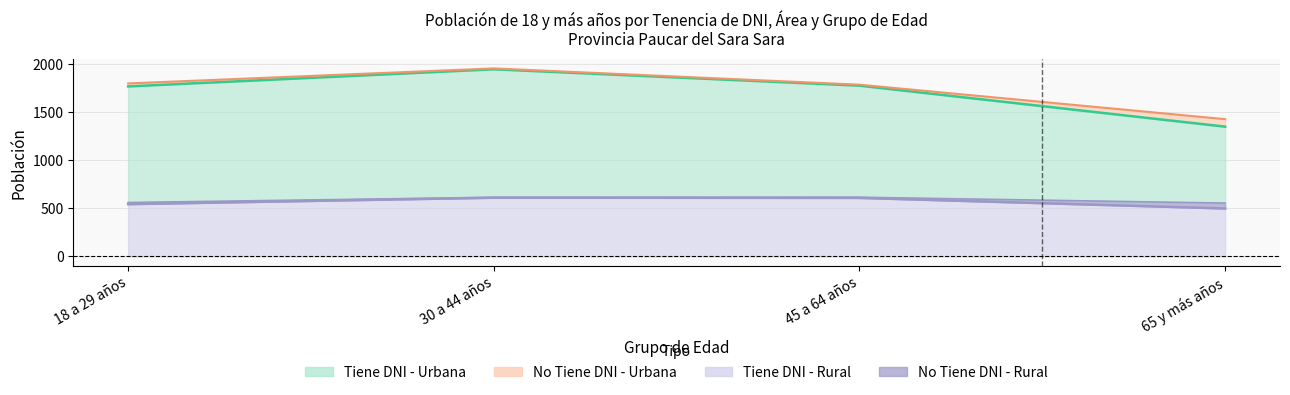

Between 18 a 29 años and 30 a 44 años, which series saw the biggest shift?

Tiene DNI - Urbana